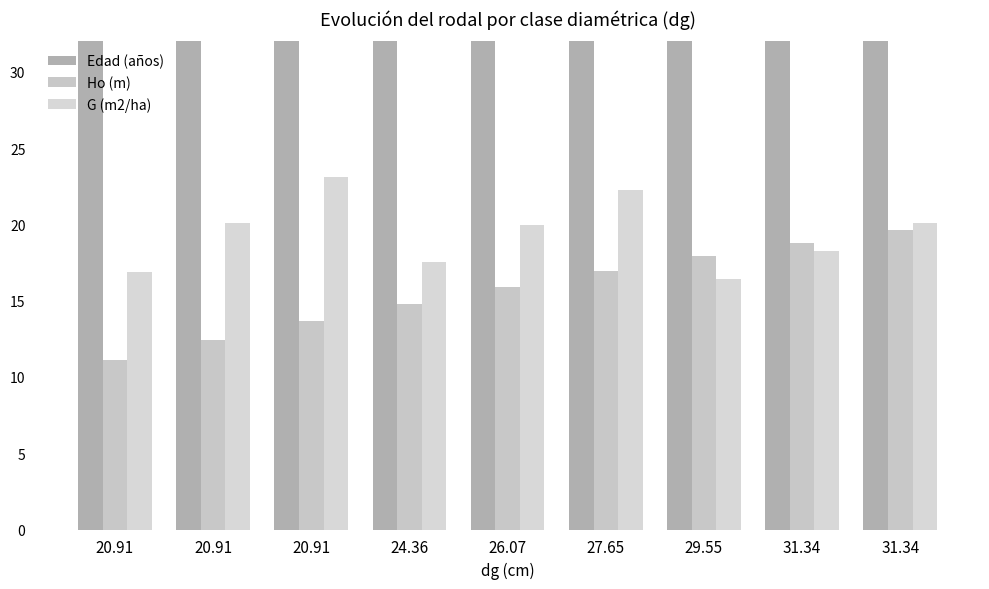

What is the greatest value displayed?

83.0